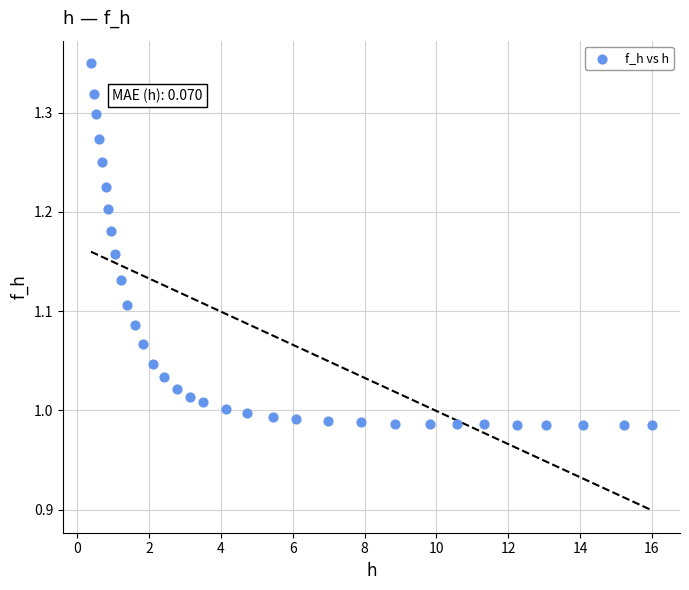

What is the range of Y values (max minus min)?

0.4